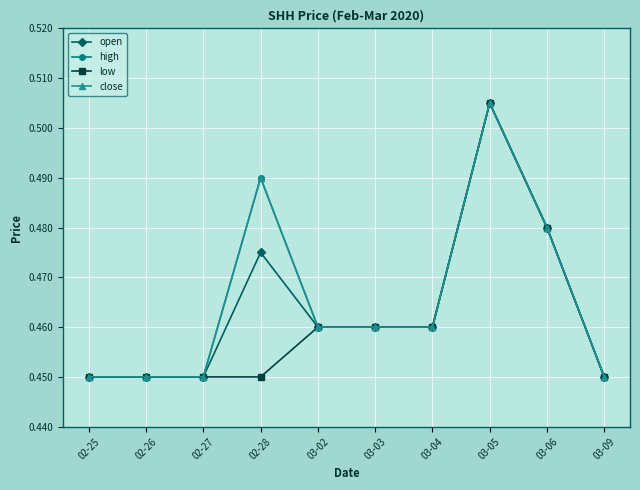

Which category has the lowest value in the low series?

02-25